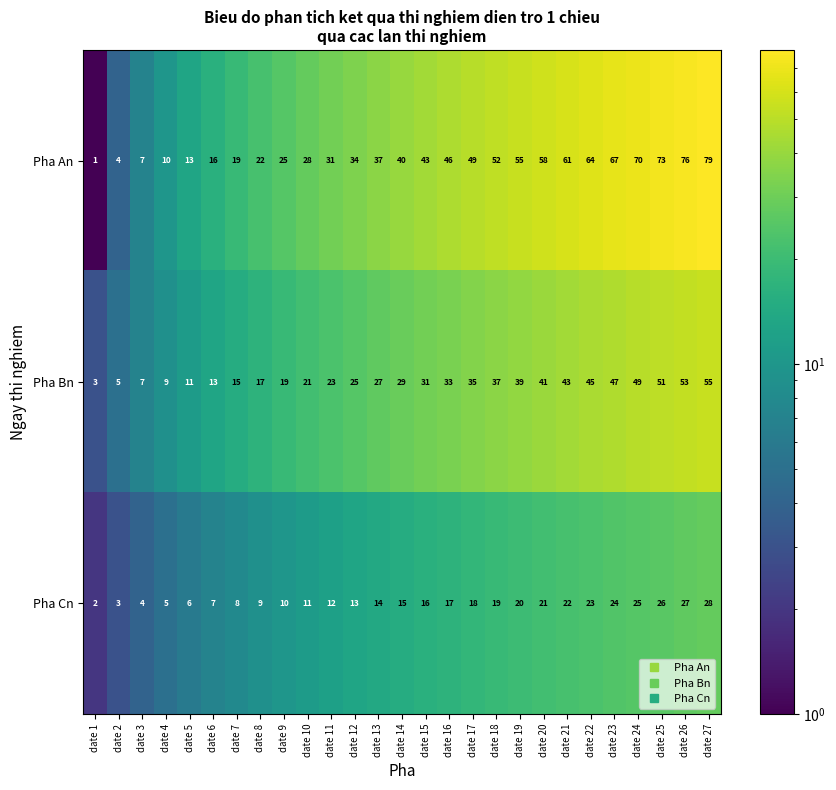

Between date 11 and date 27, which series saw the biggest shift?

Pha An